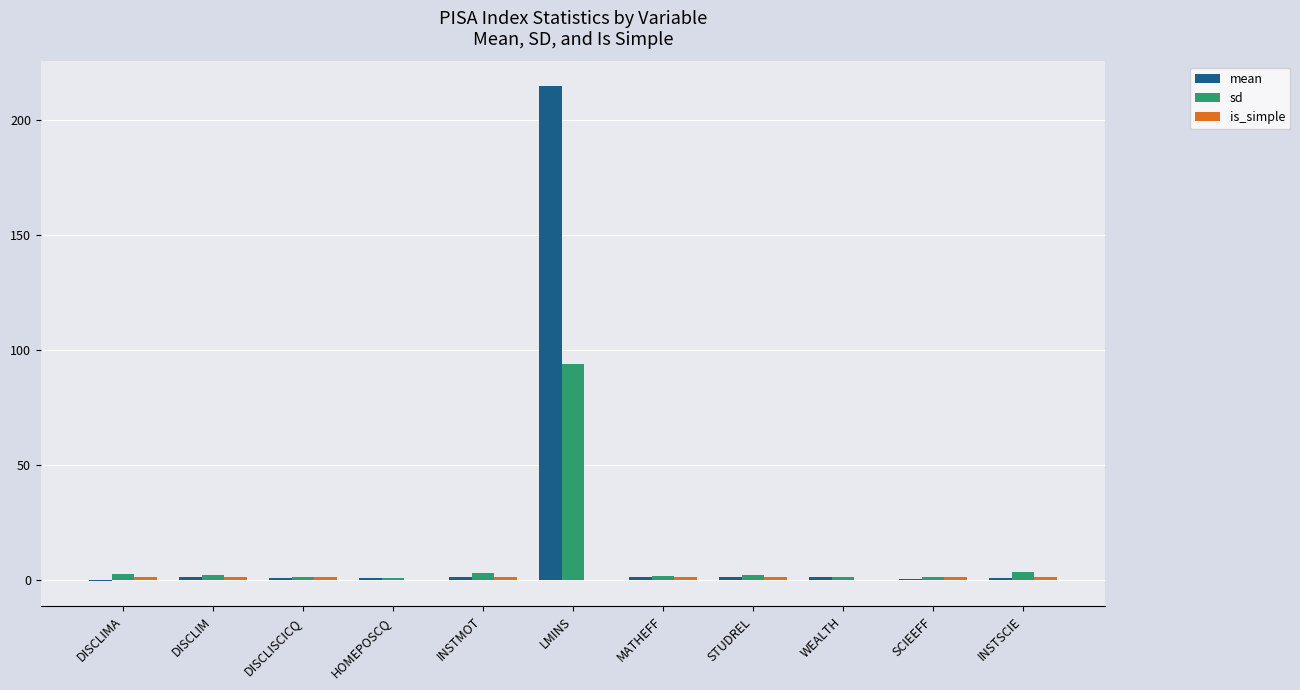

What is the maximum value for sd?

93.9